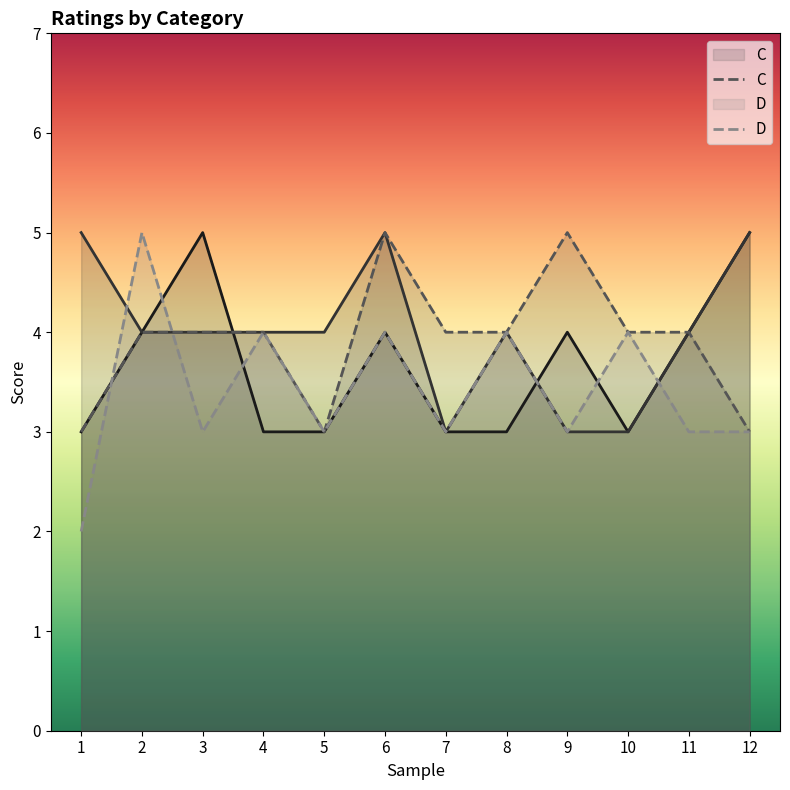

Which has a higher value, 12 or 1?

12